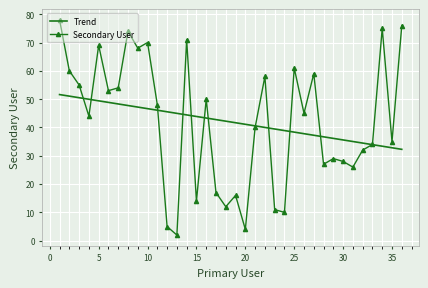

How many series are shown in this chart?

2